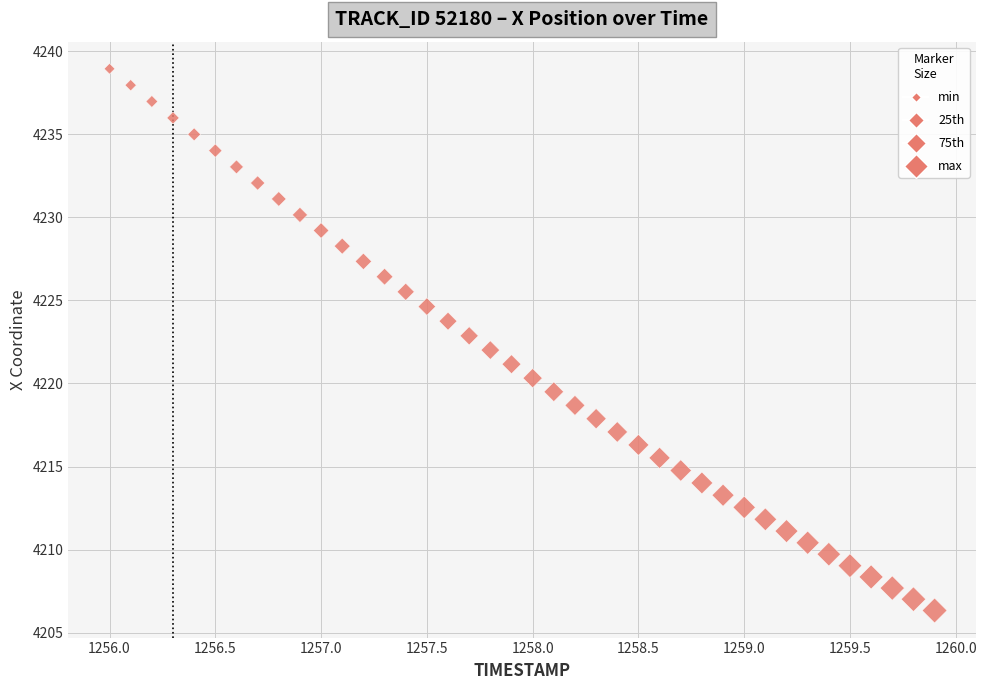

What is the range of X values (max minus min)?

3.9